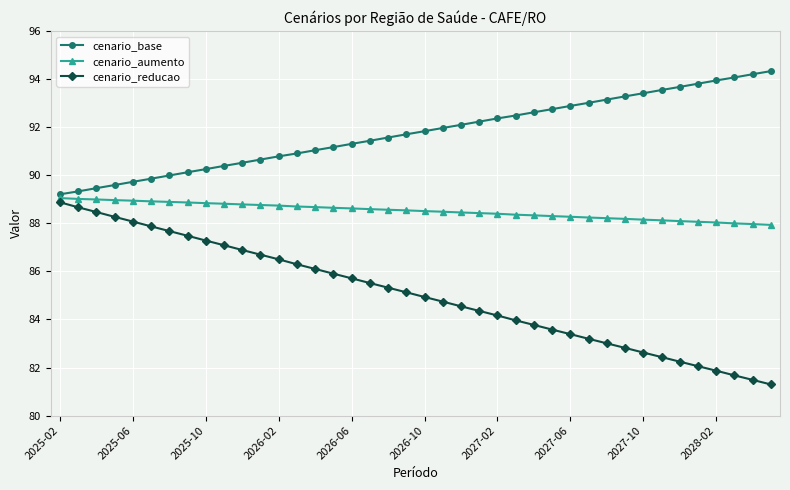

What is the value of the cenario_reducao point at the 38th from the left?

81.7